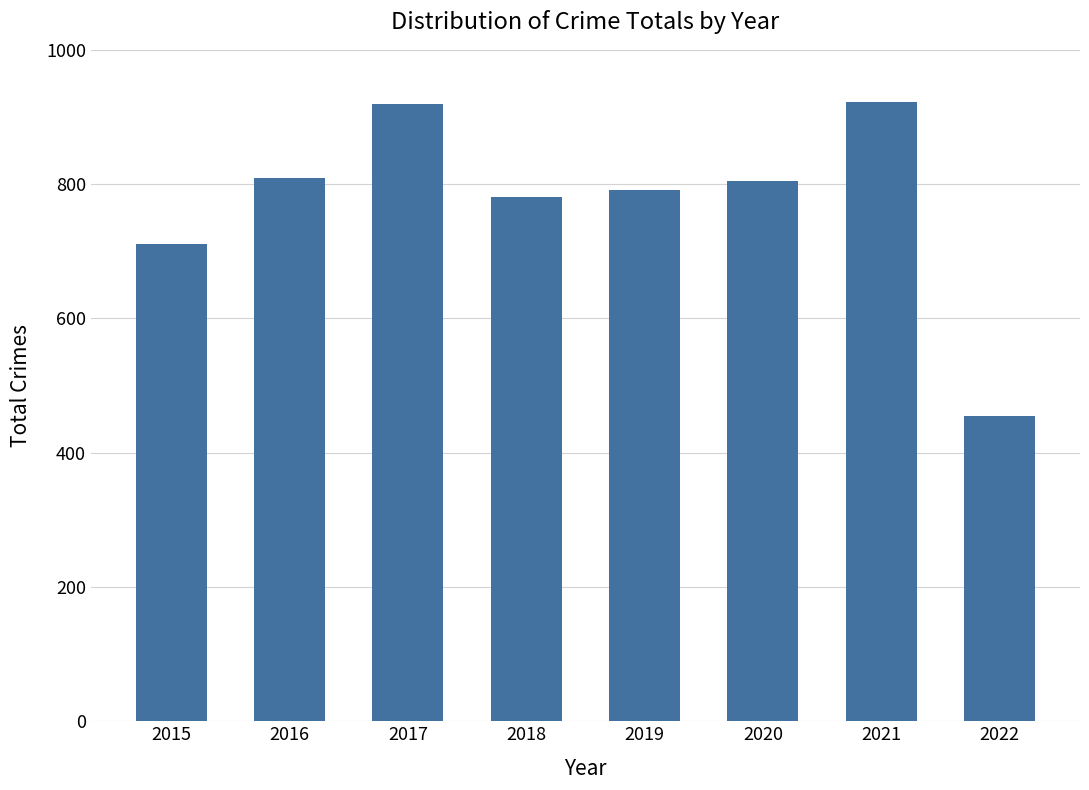

Count the number of data series in this chart.

1